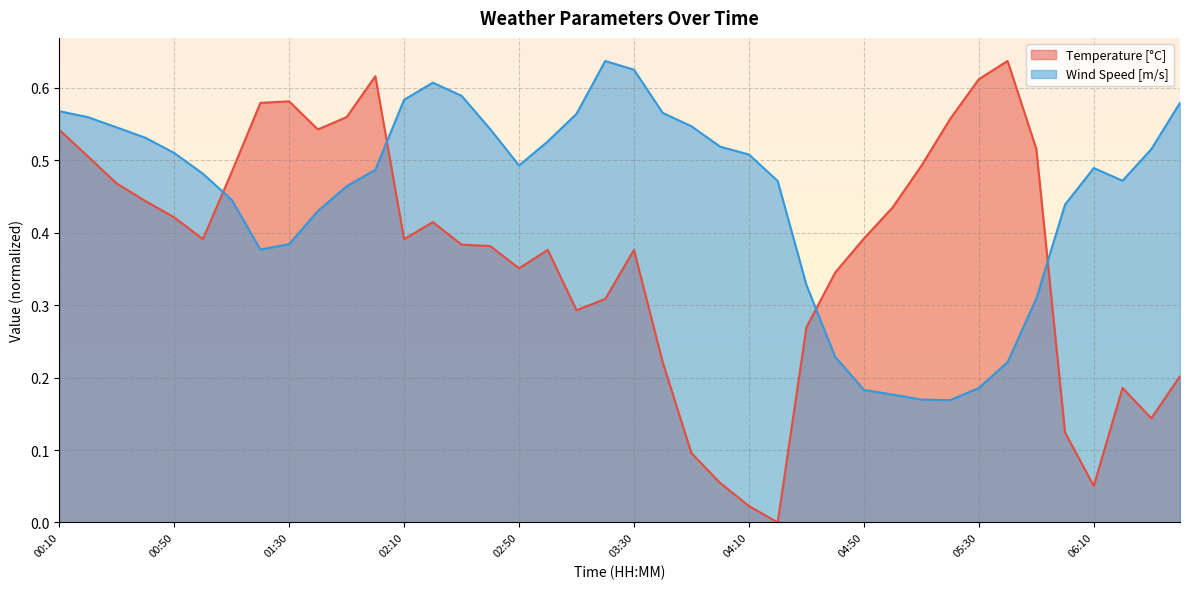

The Wind Speed [m/s] series shows 0.8 at 01:00. True or false?

False